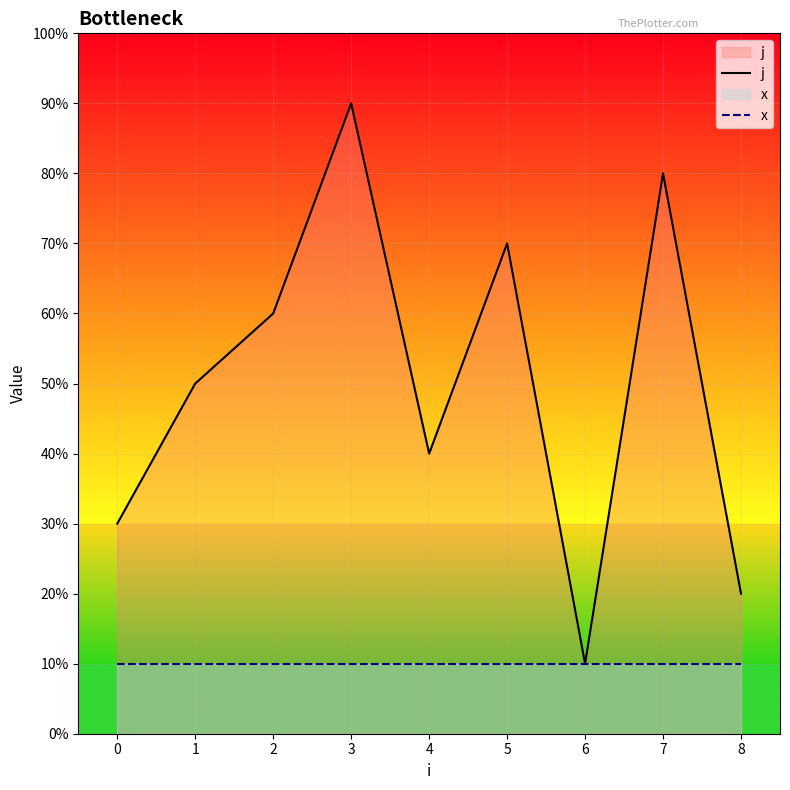

How many categories are shown in the chart?

9